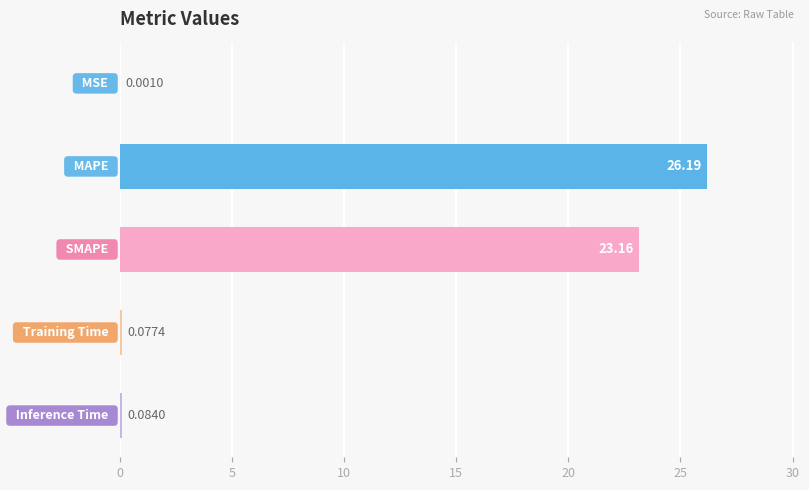

What is the sum of all values?

49.5